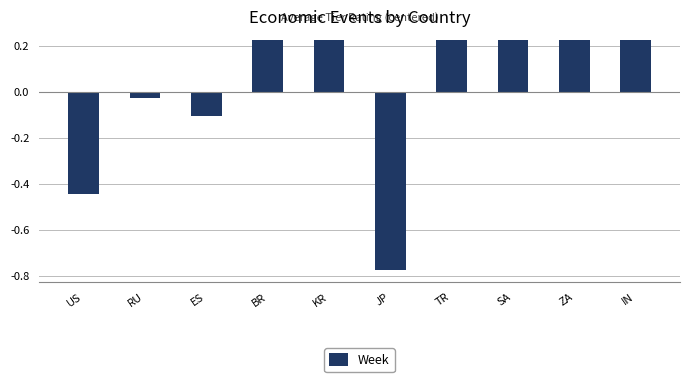

Are the bars grouped side by side (vs. stacked)?

No